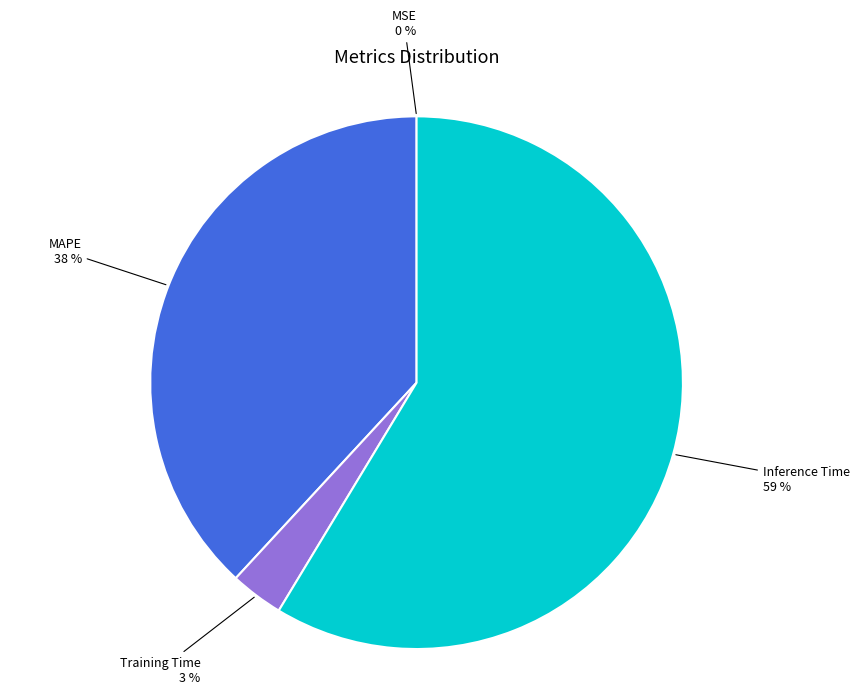

Which slice is the largest?

Inference Time